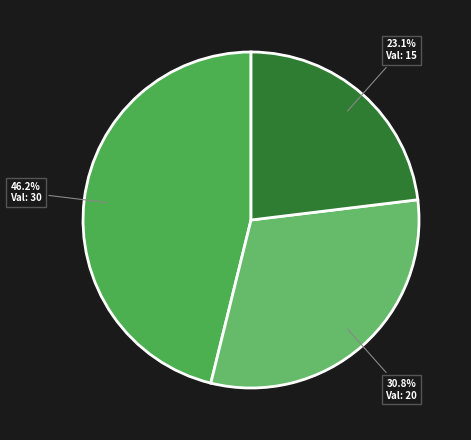

How many segments does this pie chart have?

3